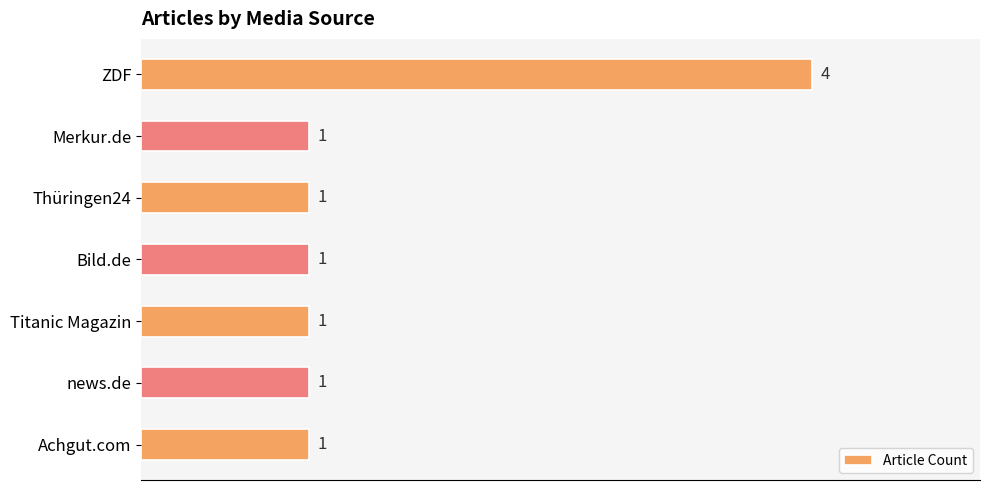

What is the label of the 3rd bar from the top?

Thüringen24